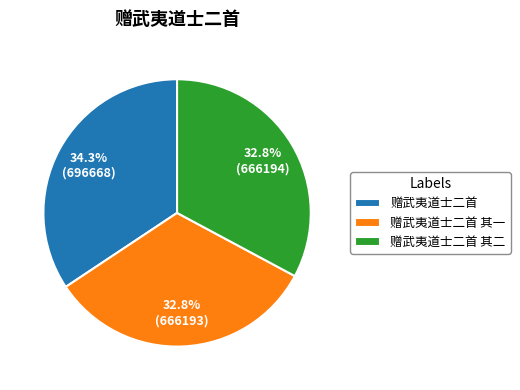

What is the largest slice in the pie chart?

赠武夷道士二首